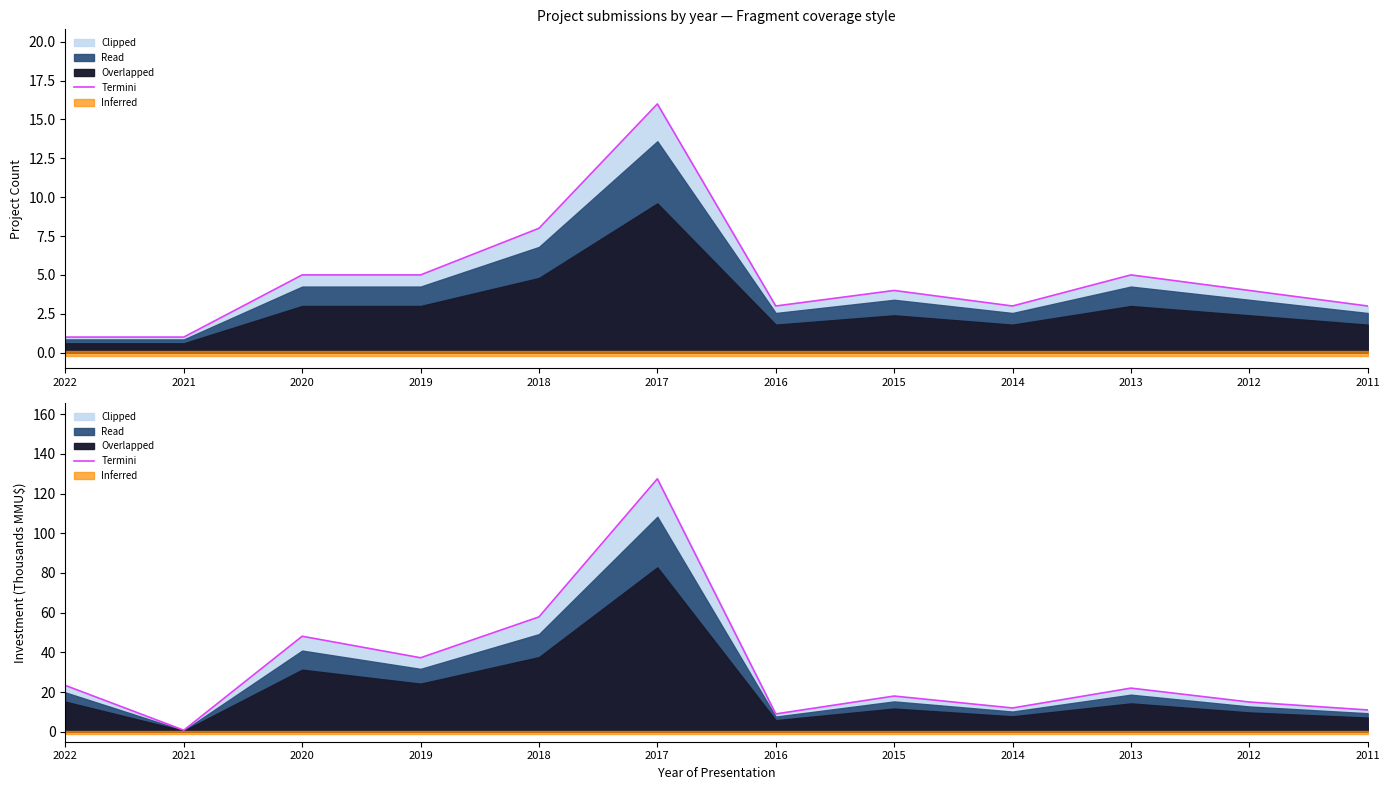

List the labels in order of value, smallest first.

2021, 2016, 2011, 2014, 2012, 2015, 2013, 2022, 2019, 2020, 2018, 2017